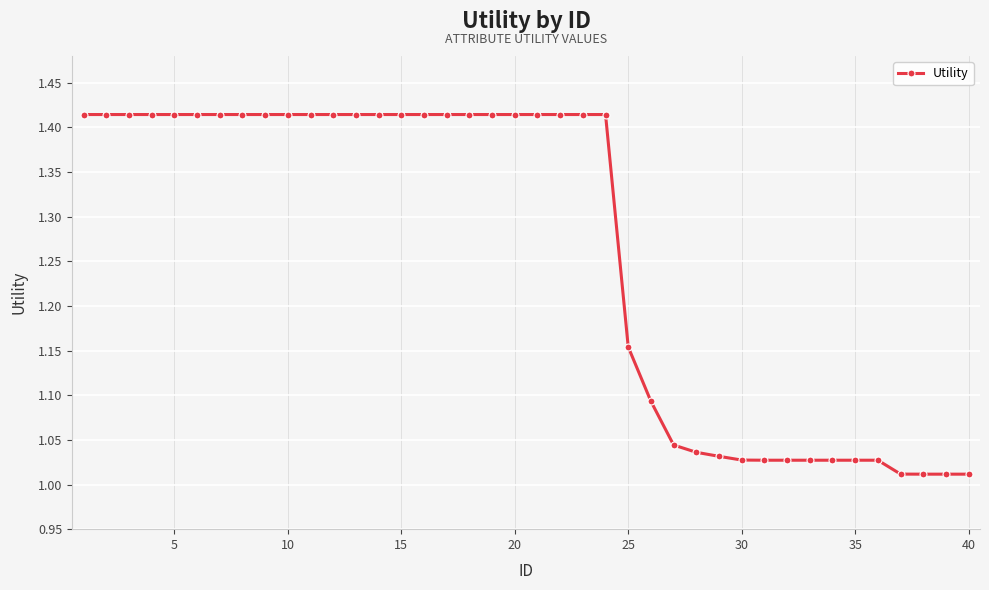

What is the difference between the maximum and minimum values?

0.4